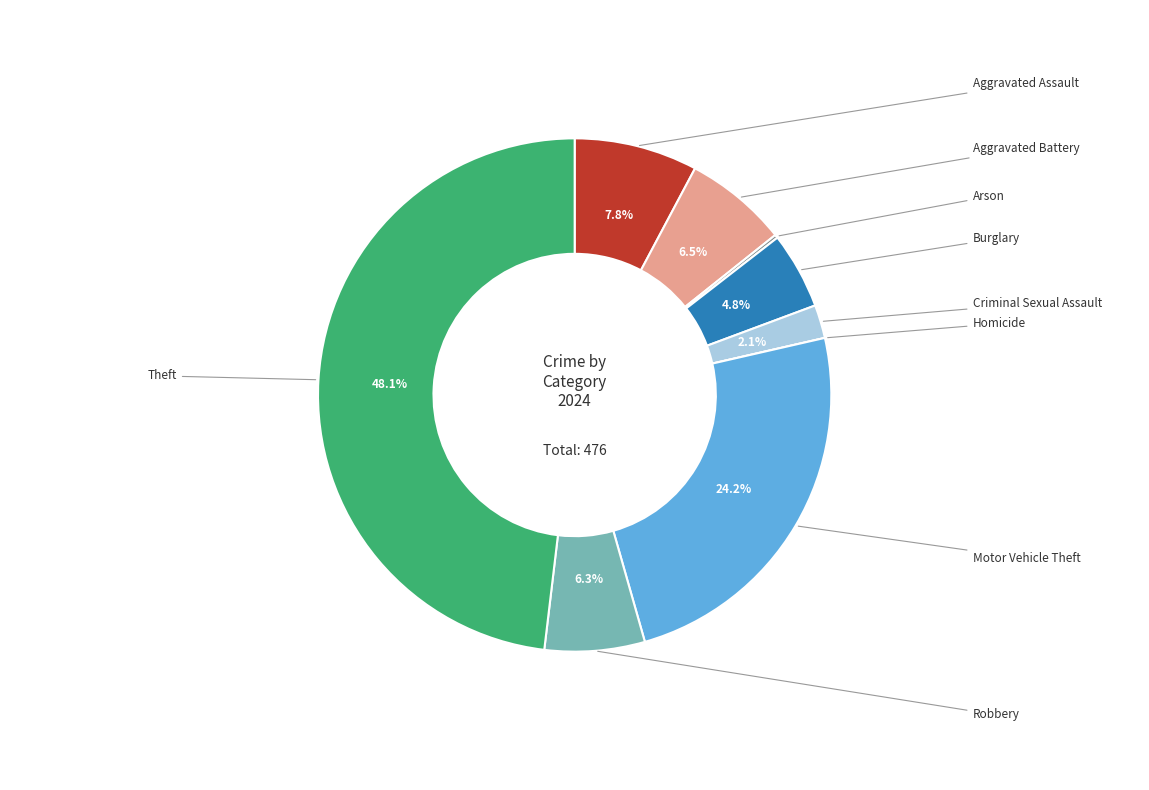

Is there any slice that represents more than half of the pie?

No